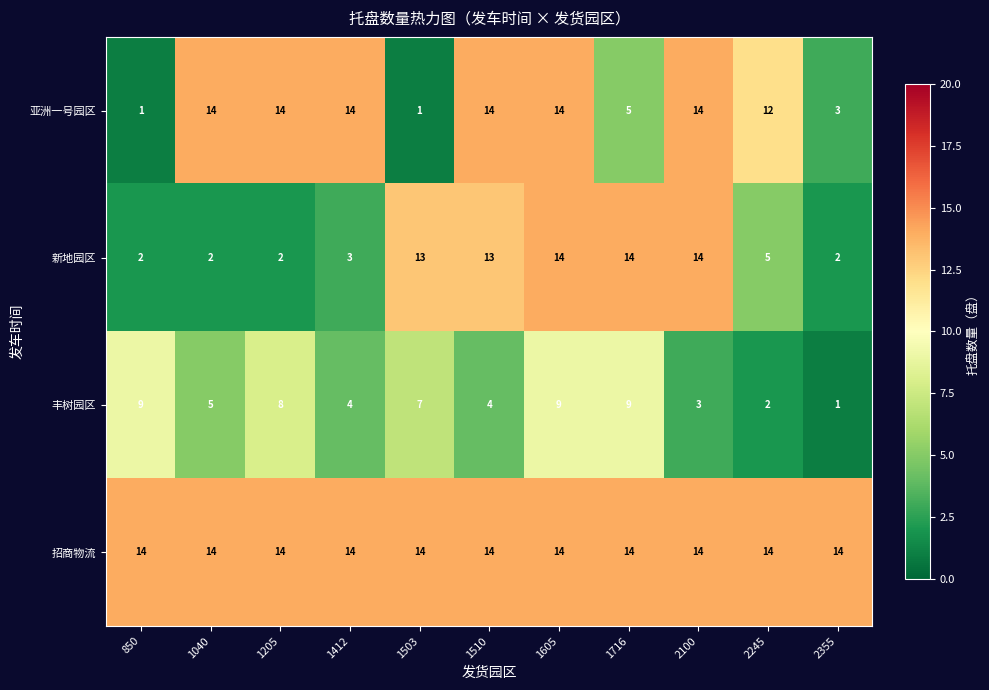

What is the sum of the 亚洲一号园区 values at 1503 and 1716?

6